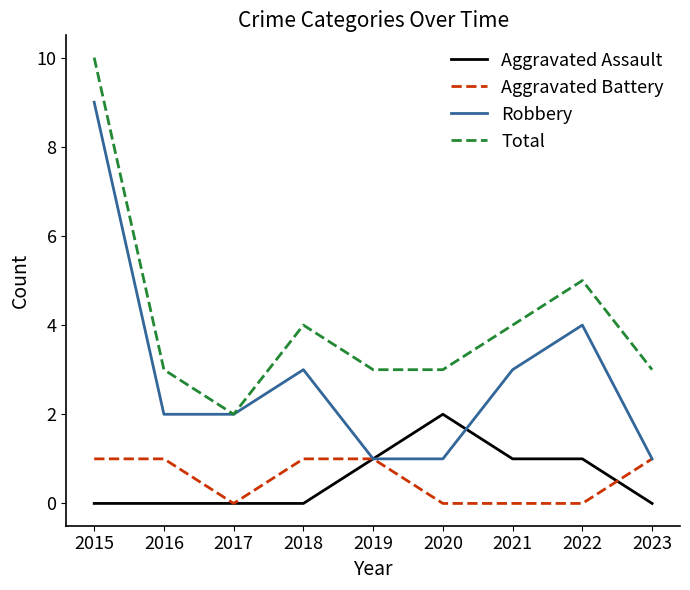

What are all the series names shown in the legend?

Aggravated Assault, Aggravated Battery, Robbery, Total